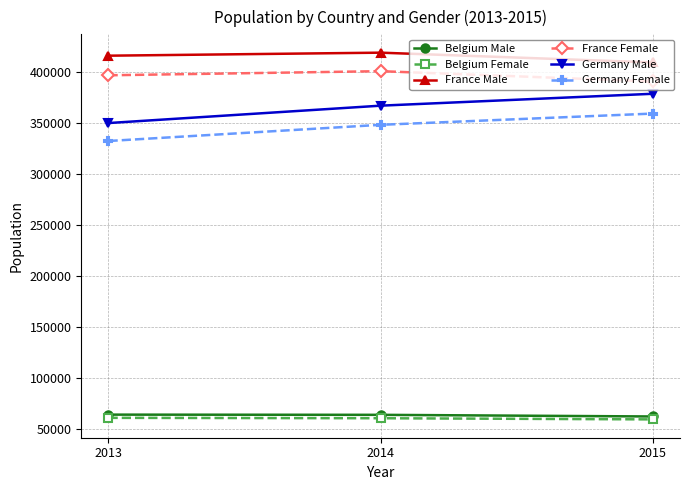

The value of France Male at 2014 is 418721. True or false?

True